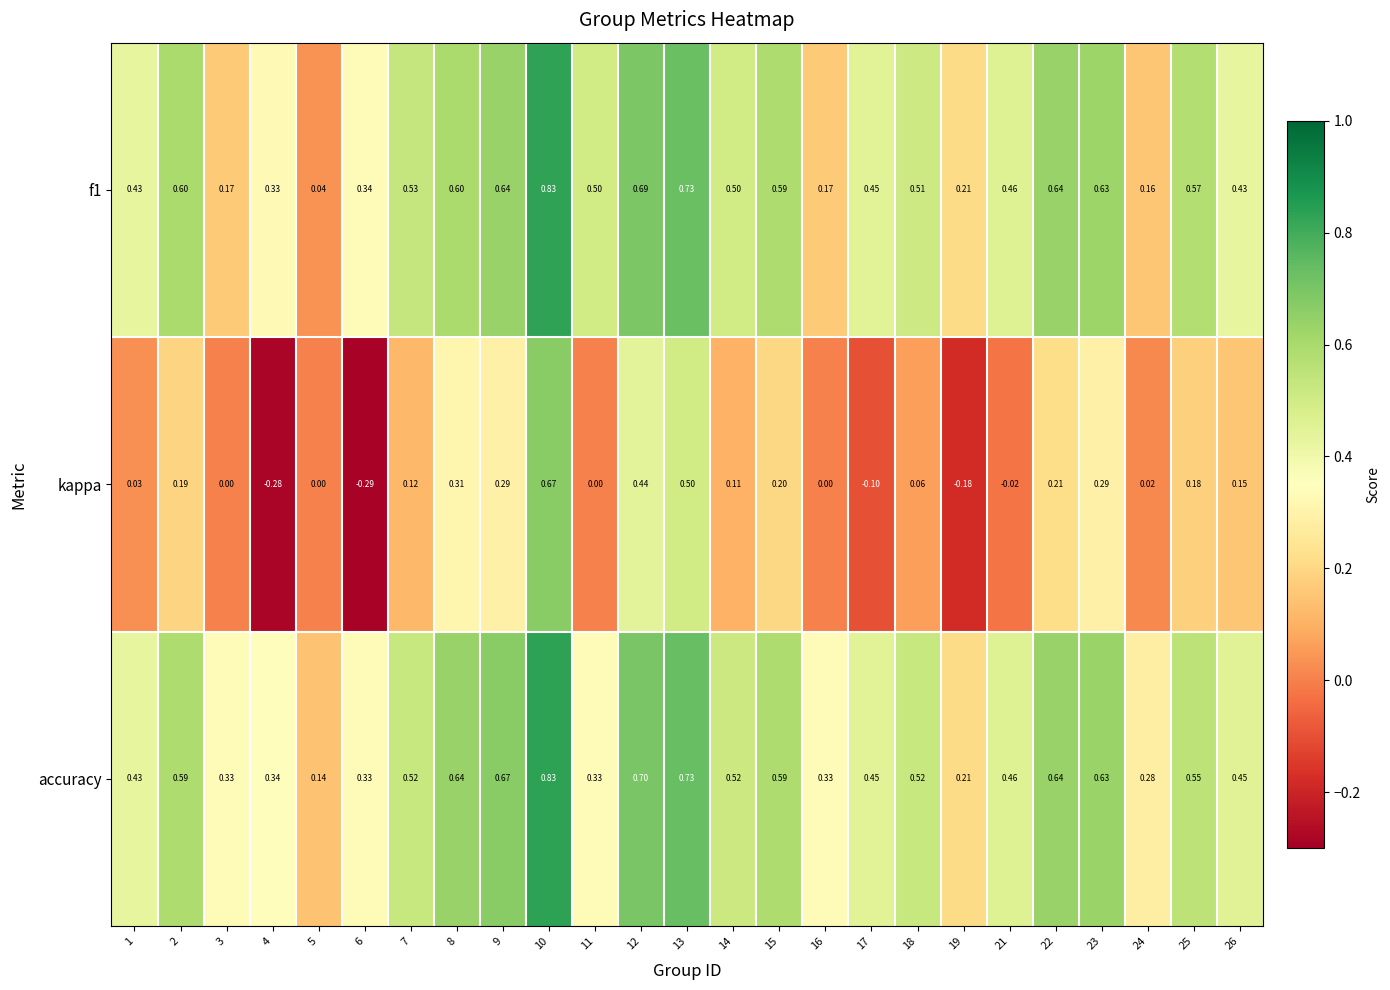

What is the difference between the highest and lowest values at 11?

0.5